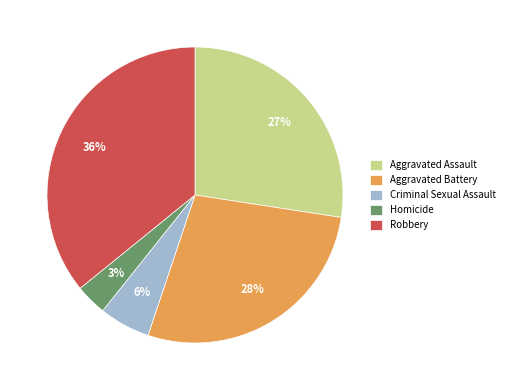

How many segments does this pie chart have?

5